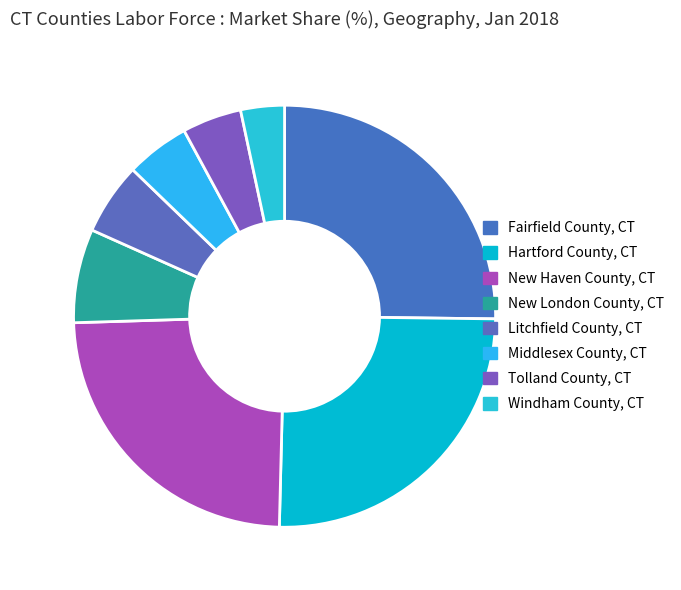

Is it true that Hartford County, CT is 25% of the pie?

True